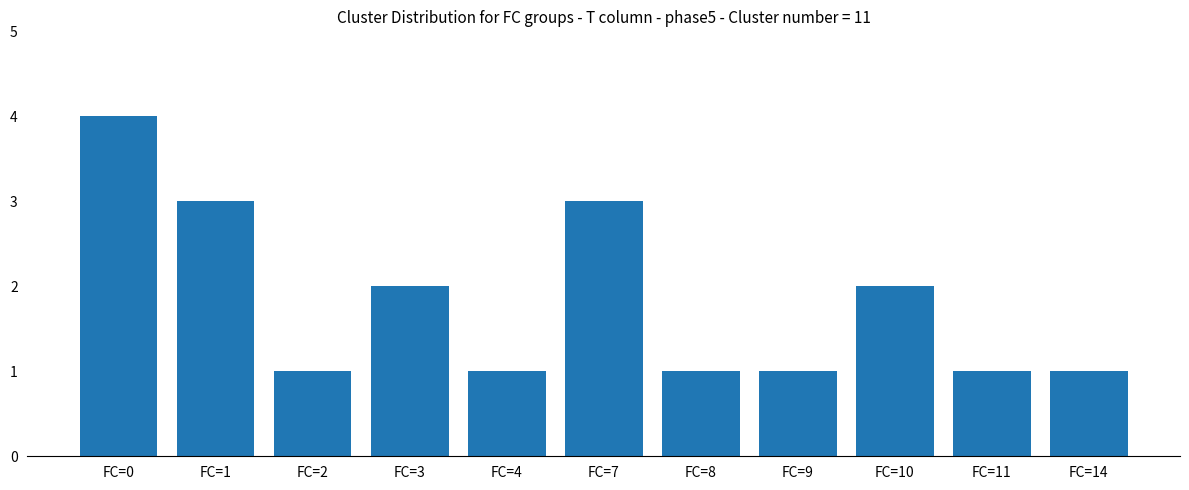

Between FC=8 and FC=10, which is larger?

FC=10